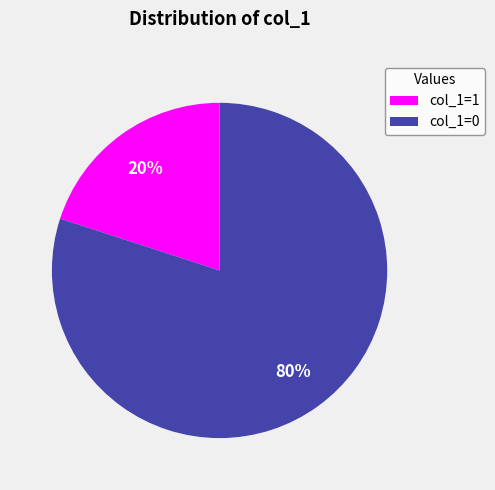

To the nearest percent, what is the difference between the largest and smallest slice percentages?

60%